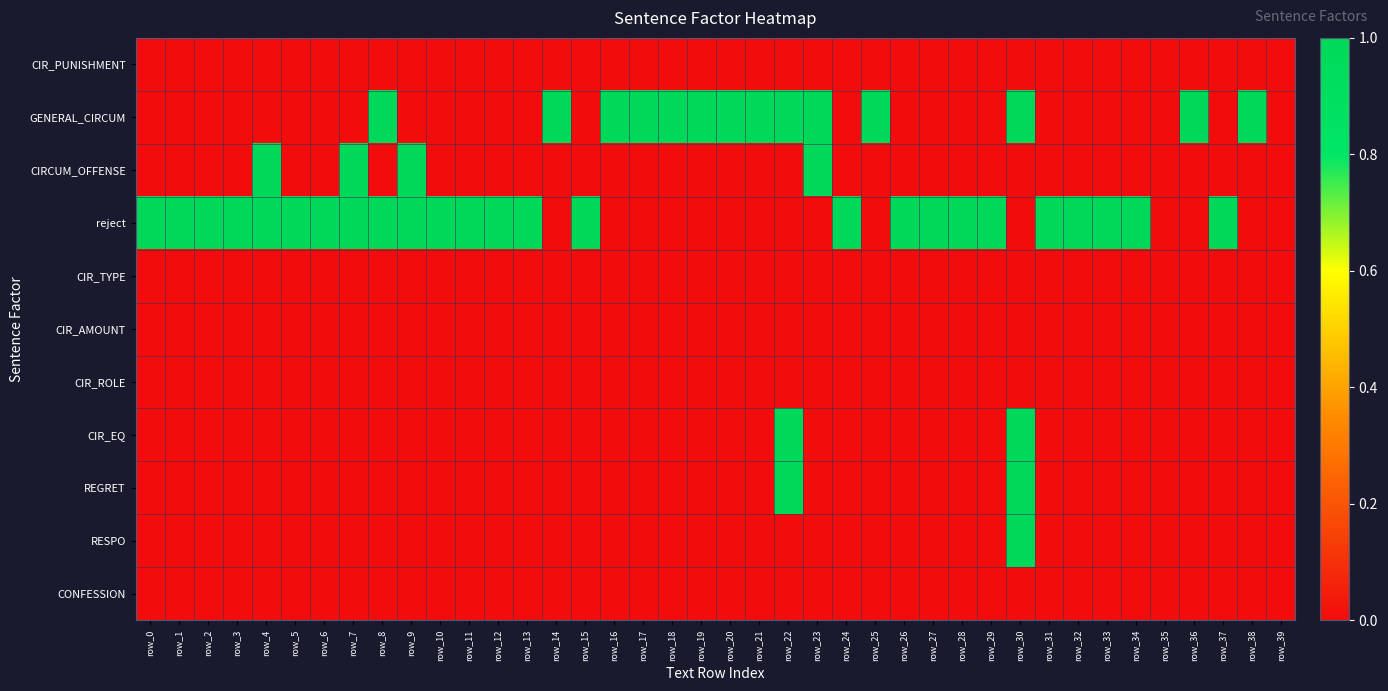

At how many categories does at least one series exceed 0?

38